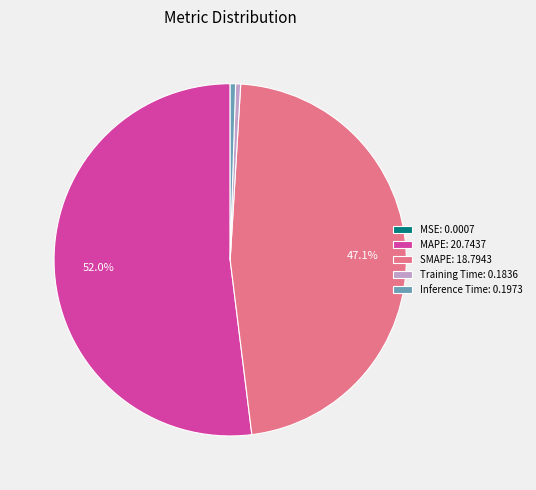

How much of the chart is everything except SMAPE: 18.7943?

52.9%